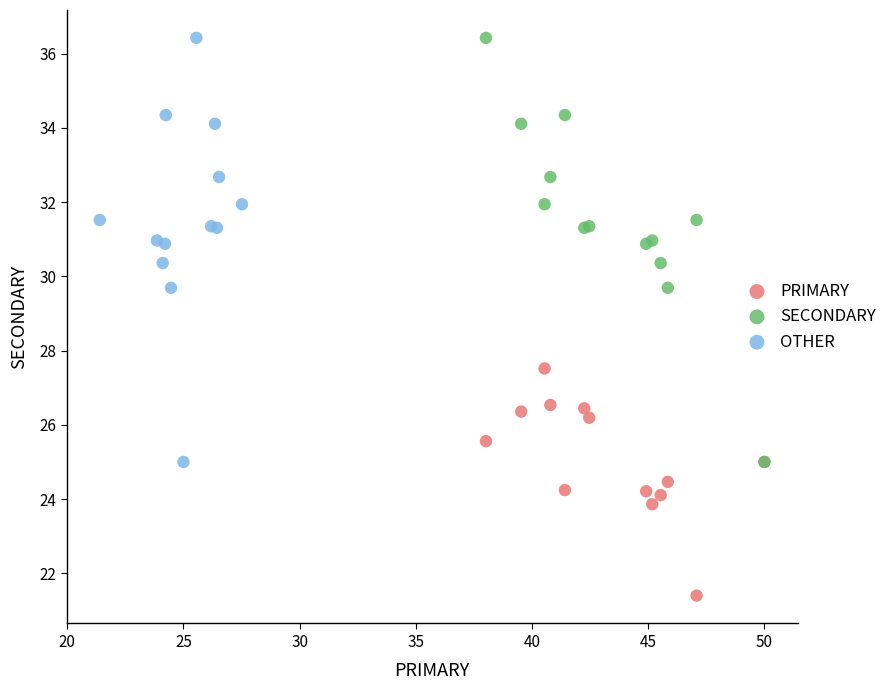

Which series reaches the minimum Y coordinate?

PRIMARY